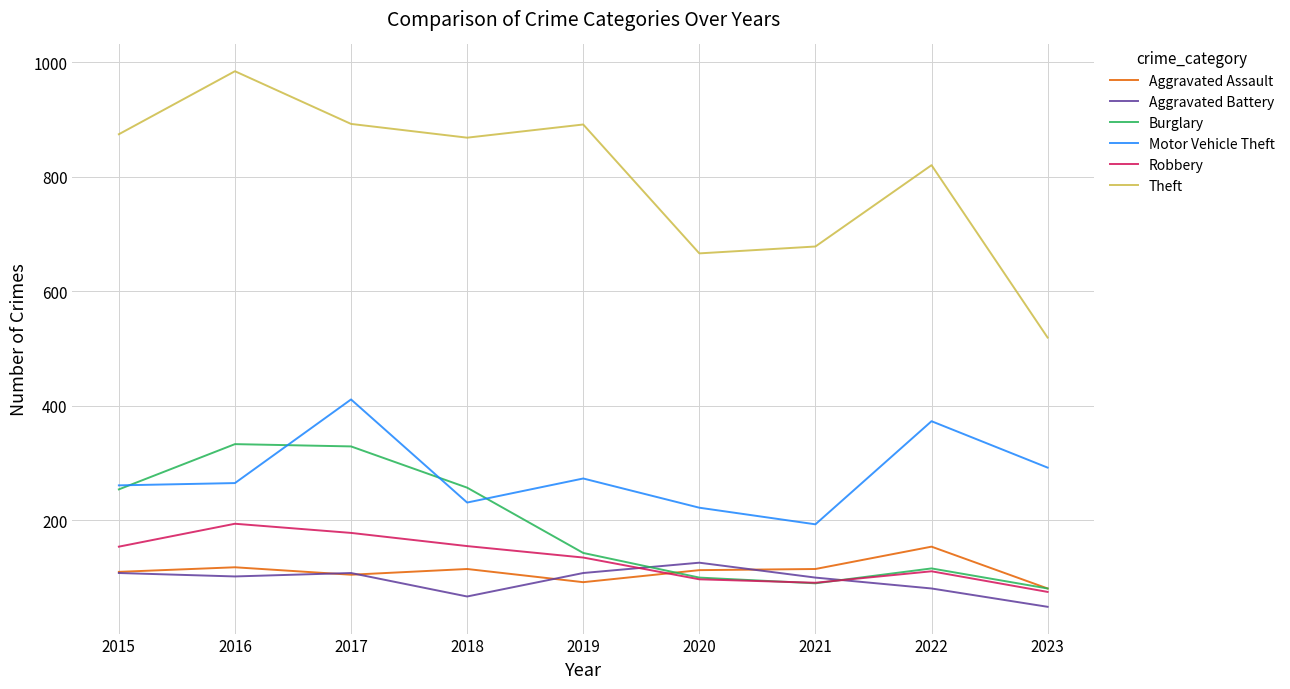

True or false: Robbery and Motor Vehicle Theft intersect in this chart.

False